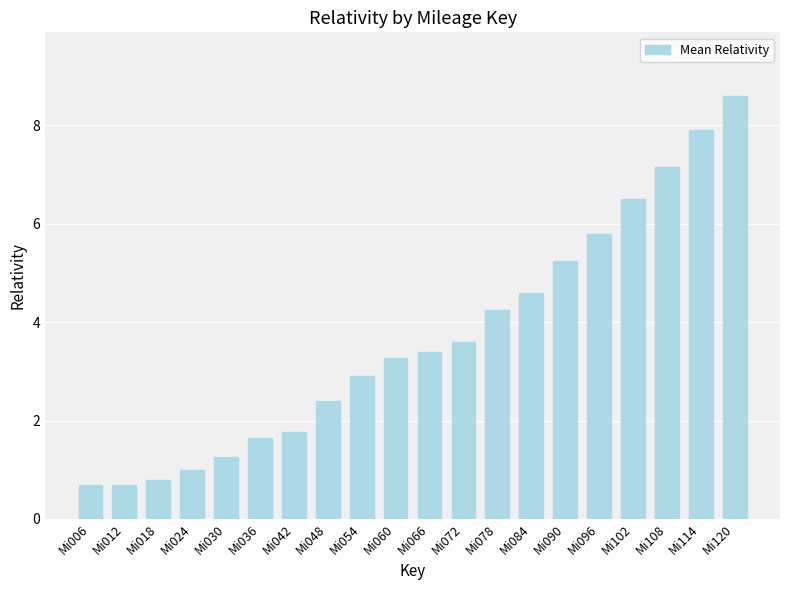

What is the value of the 16th bar from the left?

5.8